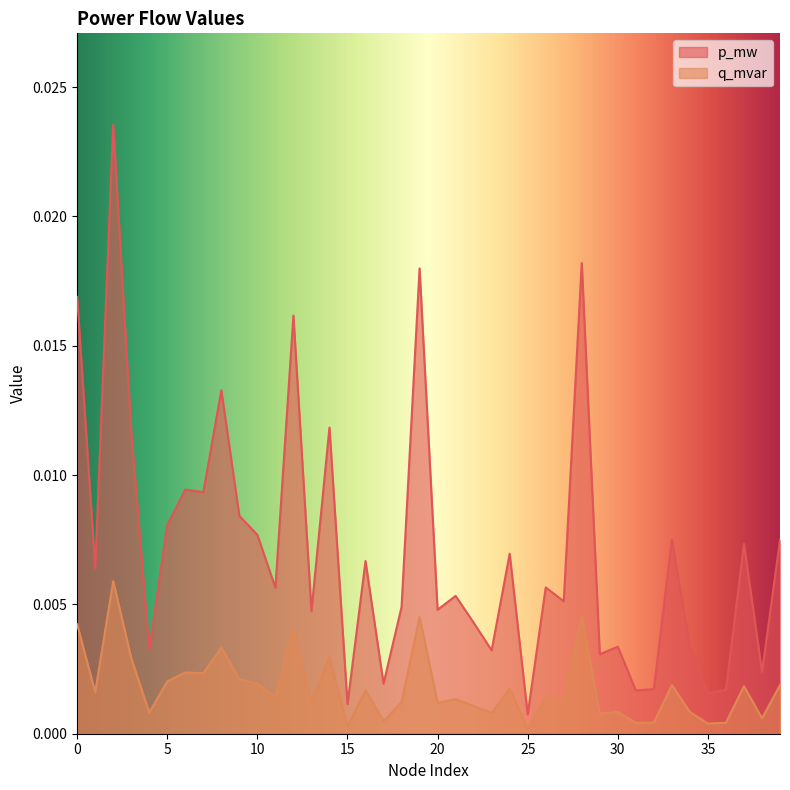

True or false: q_mvar and p_mw intersect in this chart.

False